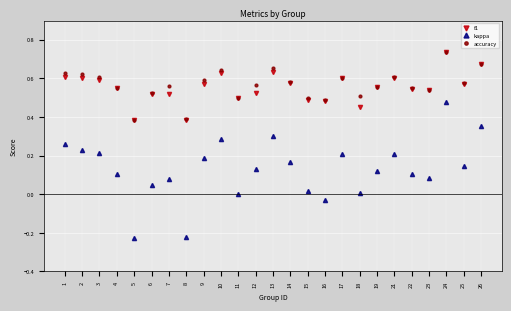

Does the chart display data point markers on the line(s)?

Yes